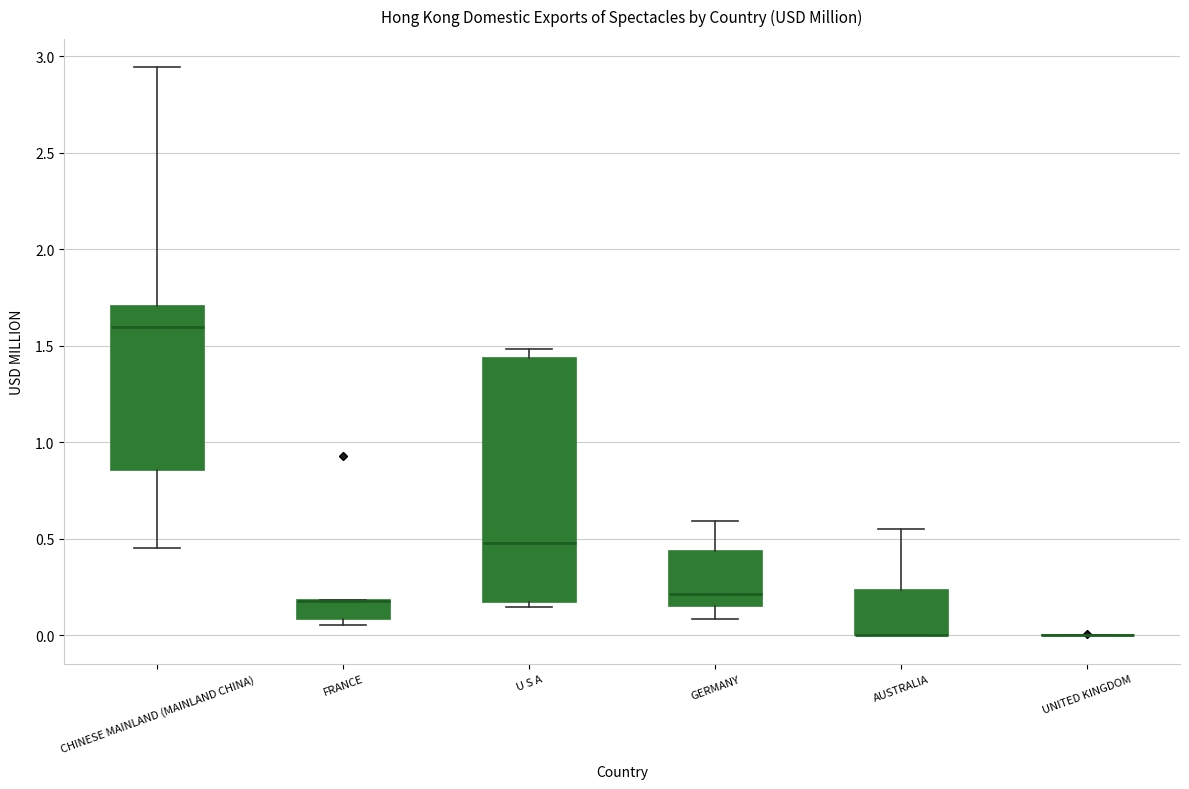

Reading left to right, read every box against the y-axis: the position of its median line, the range the box covers, and the ends of its whiskers. The values are not printed on the chart, so give them approximately, as read against the axis.

CHINESE MAINLAND (MAINLAND CHINA): median 1.60, box 0.85 to 1.70, whiskers 0.45 to 2.95
FRANCE: median 0.20 (drawn on the box's upper edge), box 0.10 to 0.20, whiskers 0.05 to 0.20
U S A: median 0.50, box 0.15 to 1.45, whiskers 0.15 (just below the box's lower edge) to 1.50
GERMANY: median 0.20, box 0.15 to 0.45, whiskers 0.10 to 0.60
AUSTRALIA: median 0.00 (drawn on the box's lower edge), box 0.00 to 0.25, whiskers 0.00 to 0.55
UNITED KINGDOM: box collapsed to a line at 0.00, whiskers 0.00 to 0.00